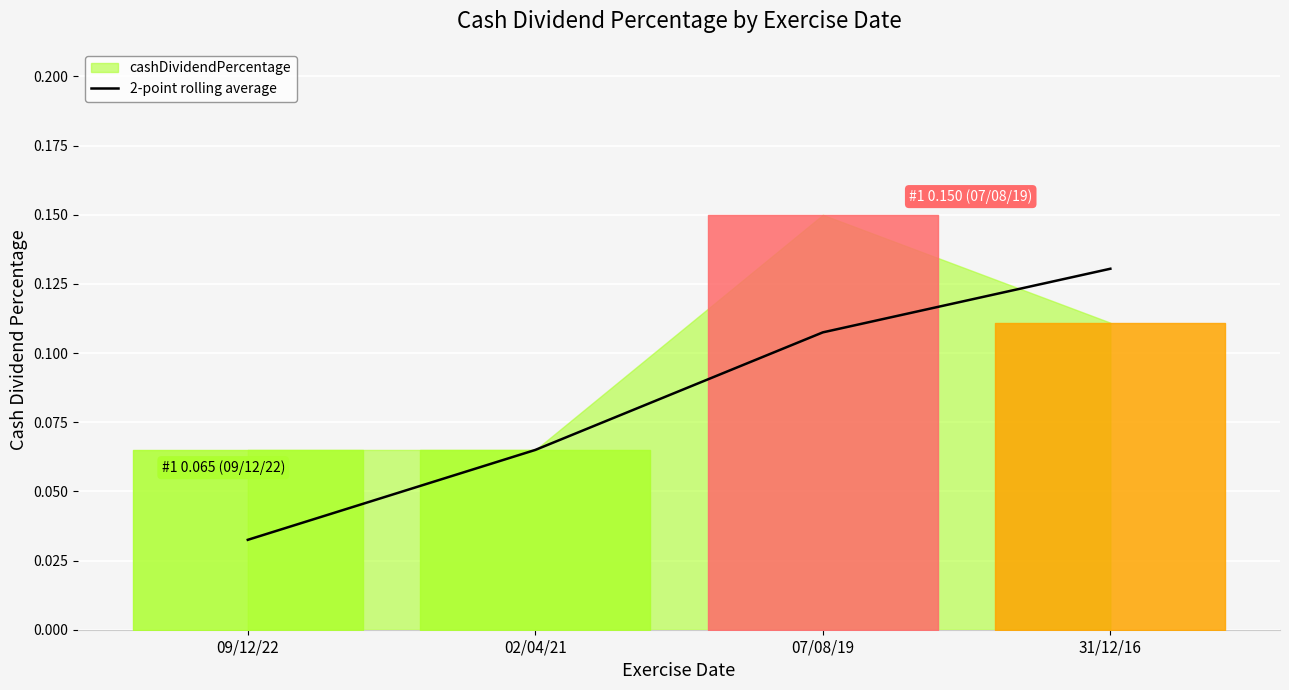

At which label does 2-point rolling average reach its minimum?

09/12/22